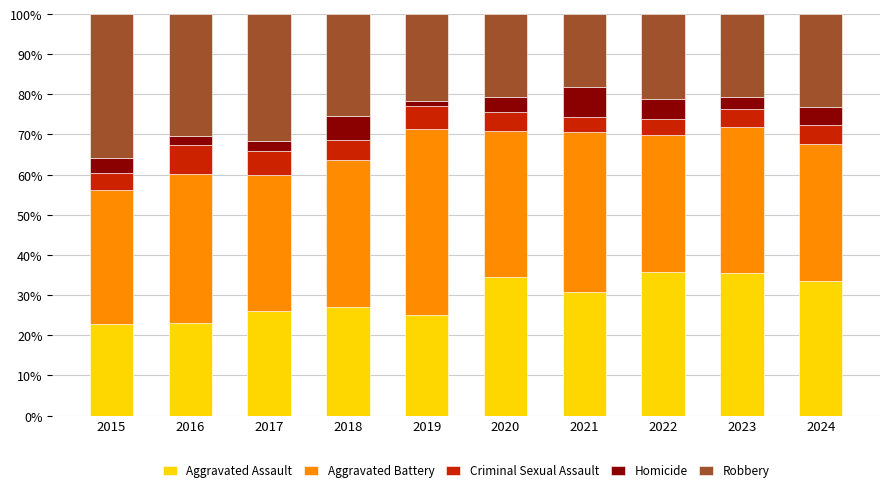

True or false: Aggravated Assault has a value of 38.3 at 2017.

False